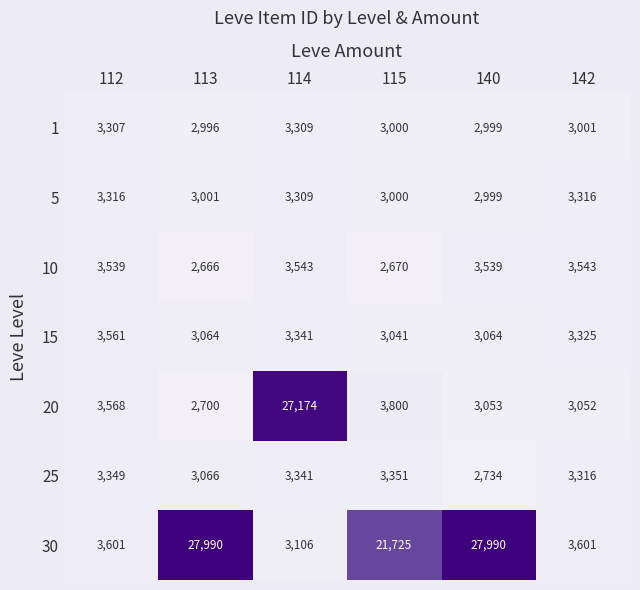

How many categories are shown in the chart?

6